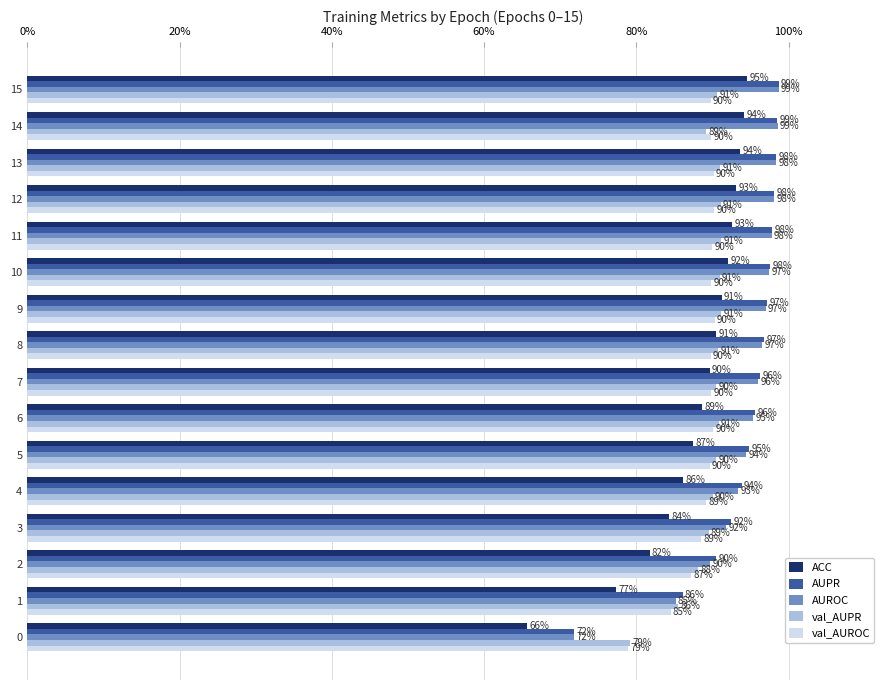

At which category does the chart reach its peak across all series?

15